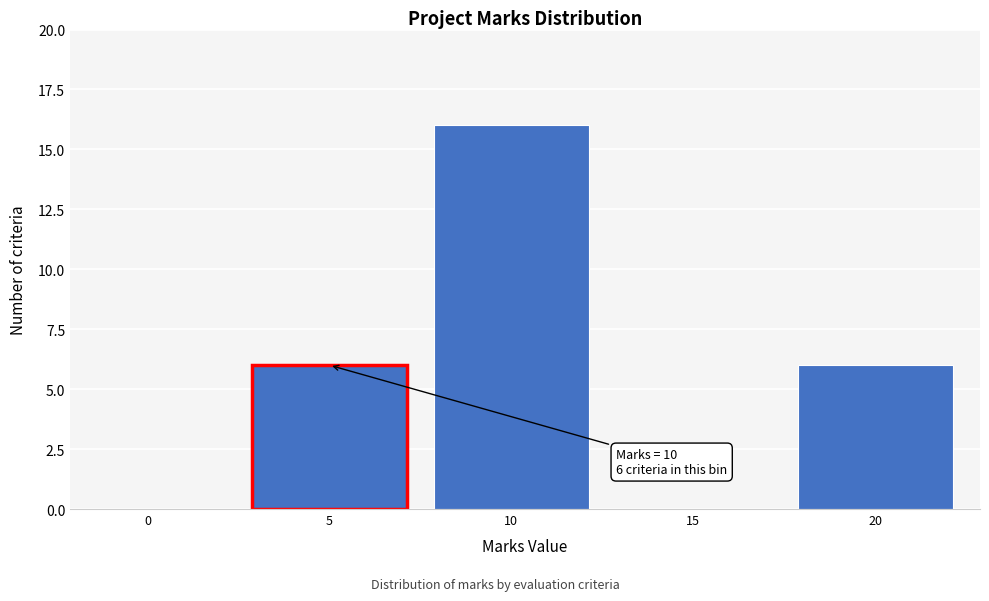

Reading right to left, what are all the values shown in this chart?

20=6	15=0	10=16	5=6	0=0